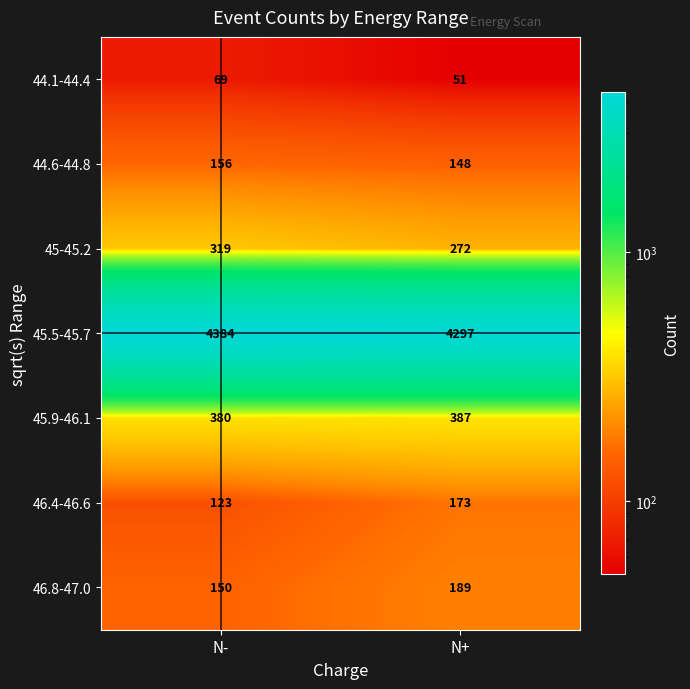

At how many categories does at least one series exceed 3313?

2